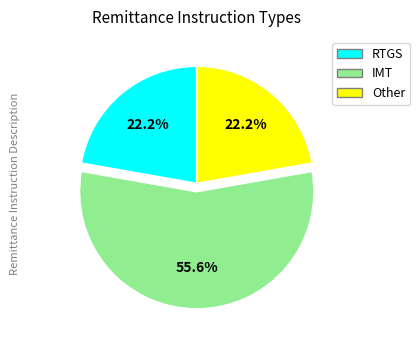

What is the largest slice in the pie chart?

IMT